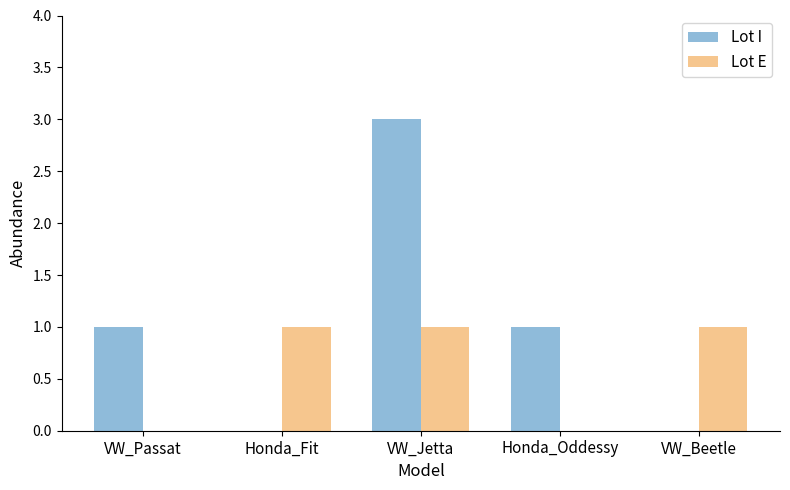

True or false: Lot E has a value of 0 at VW_Passat.

True